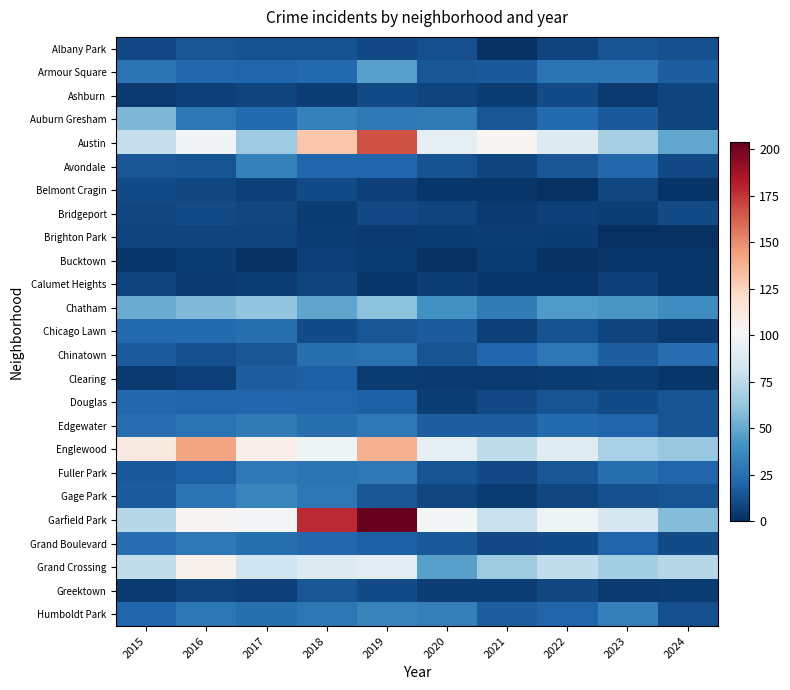

At which category does the chart reach its minimum across all series?

2023